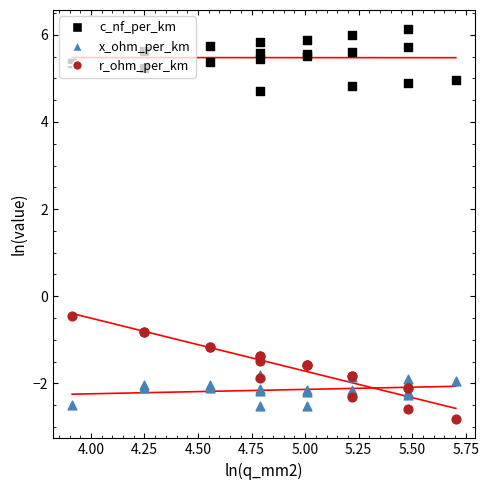

Is the value of c_nf_per_km at 3.75 greater than the value of x_ohm_per_km at 3.75?

Yes